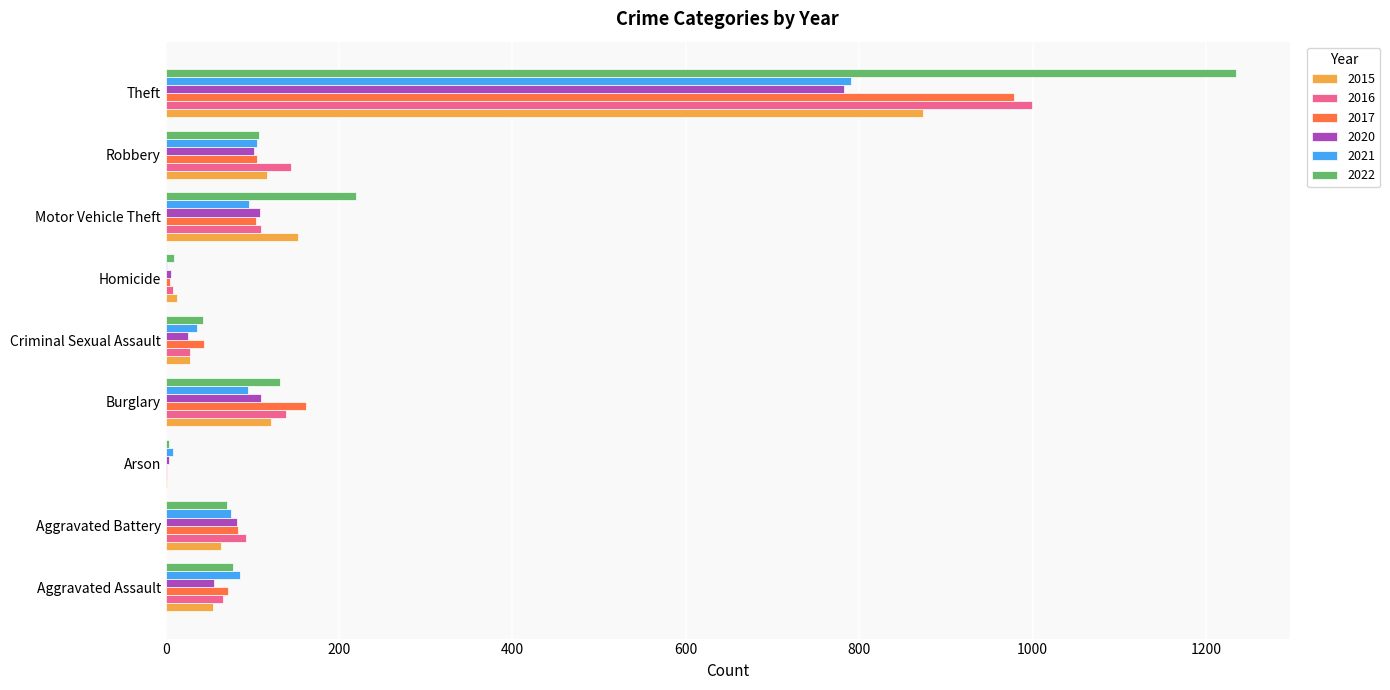

Is the value of 2020 at Arson greater than the value of 2021 at Robbery?

No